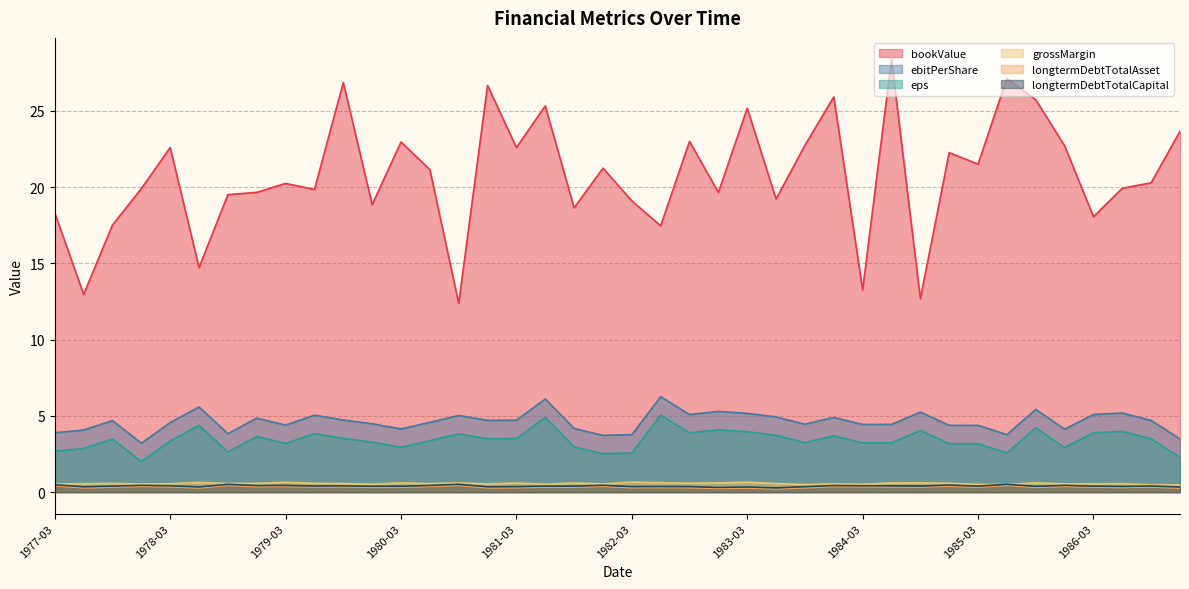

What are all the series names shown in the legend?

bookValue, ebitPerShare, eps, grossMargin, longtermDebtTotalAsset, longtermDebtTotalCapital